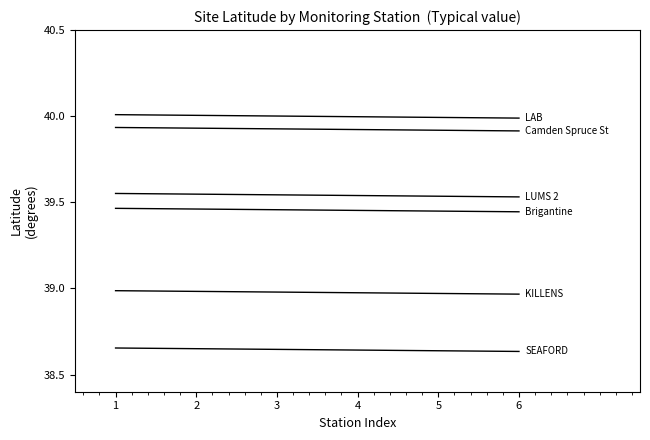

Does the chart display data point markers on the line(s)?

No